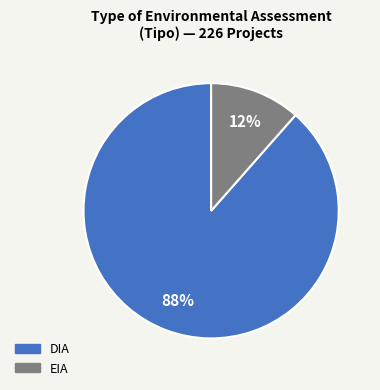

What is the largest slice in the pie chart?

DIA